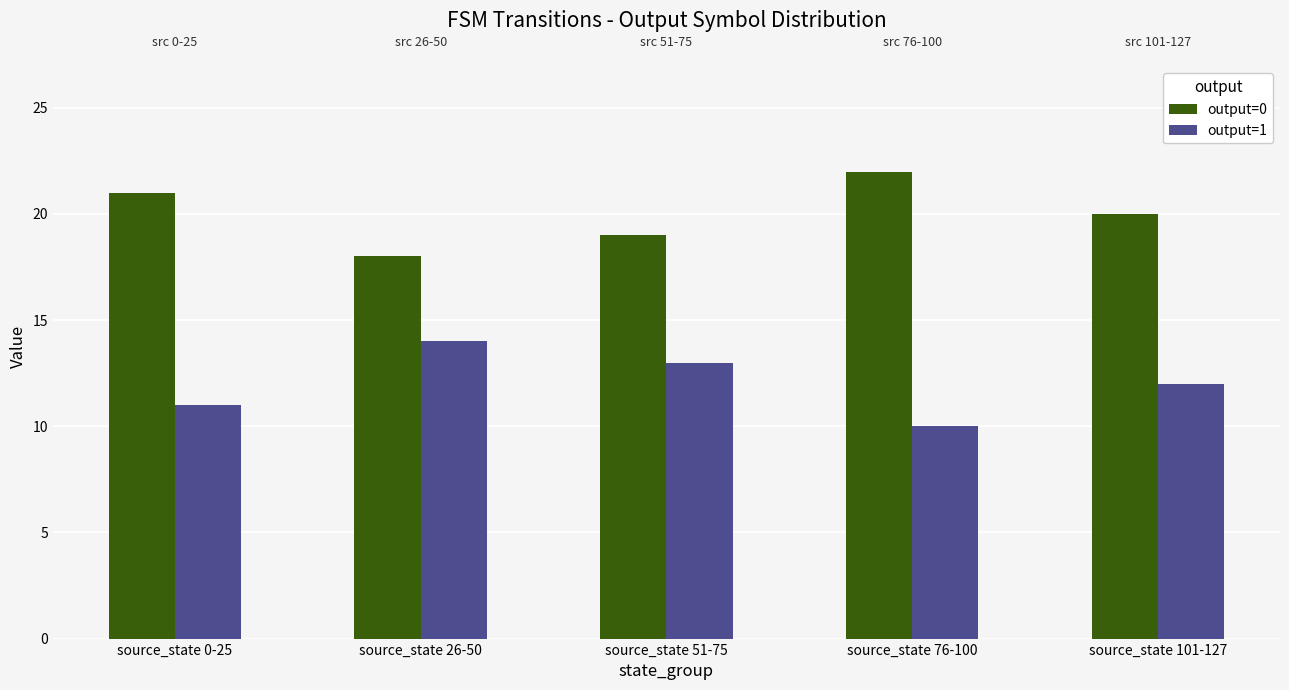

What is the label of the 2nd bar from the right?

source_state 76-100